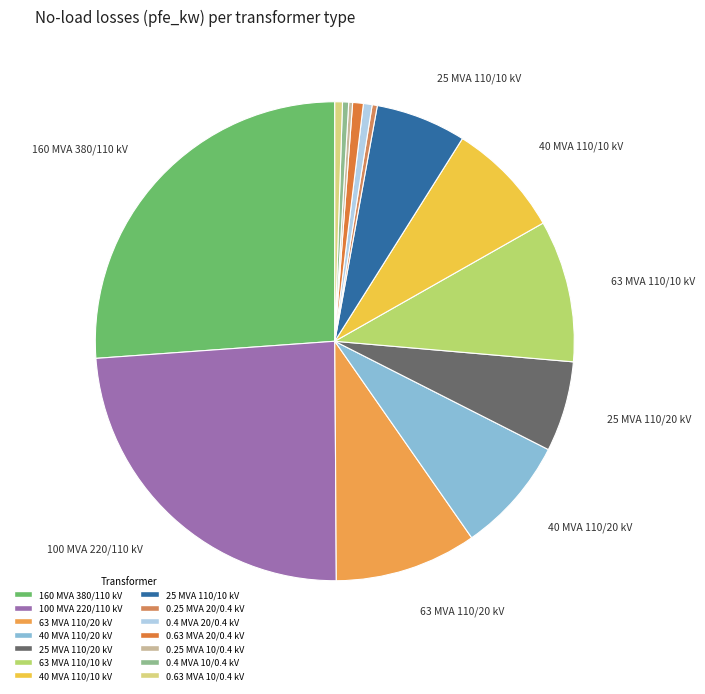

How many segments does this pie chart have?

14